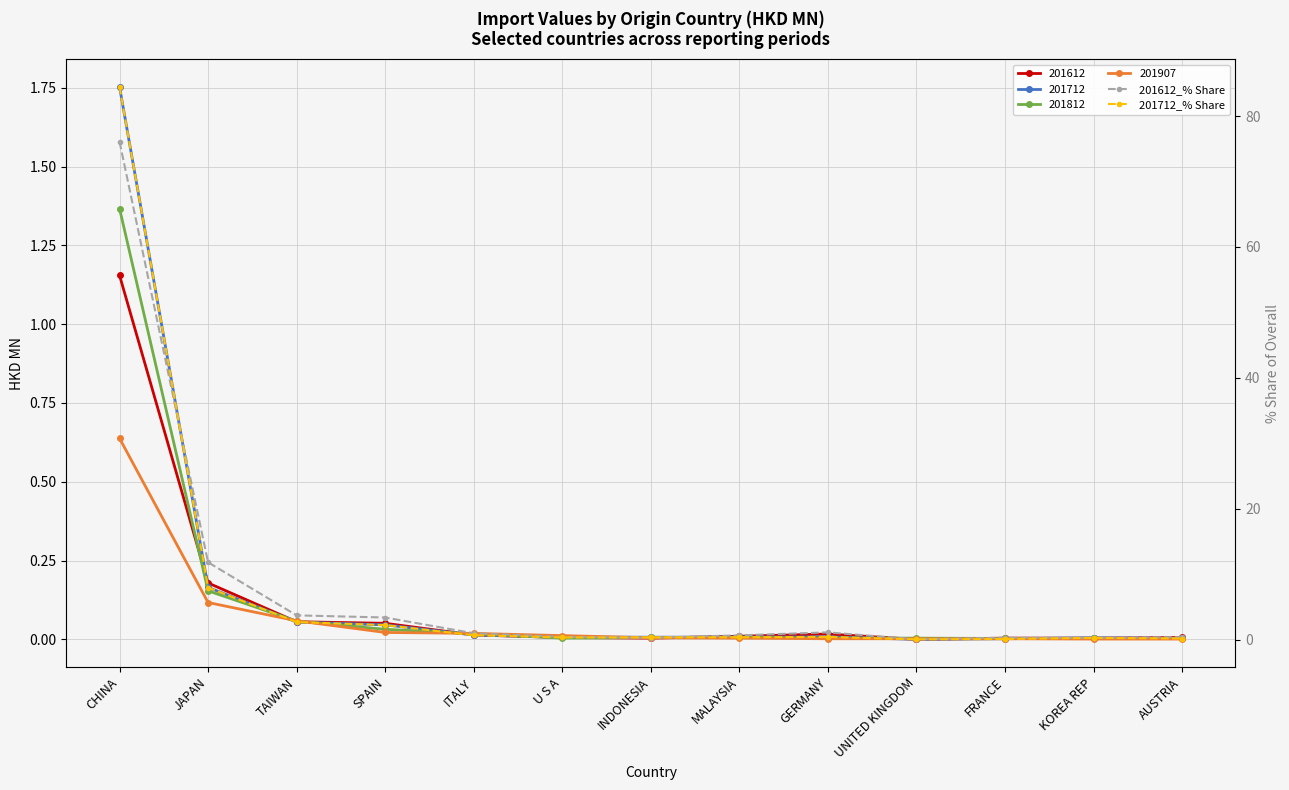

At which category does 201712_% Share reach its first local peak?

GERMANY